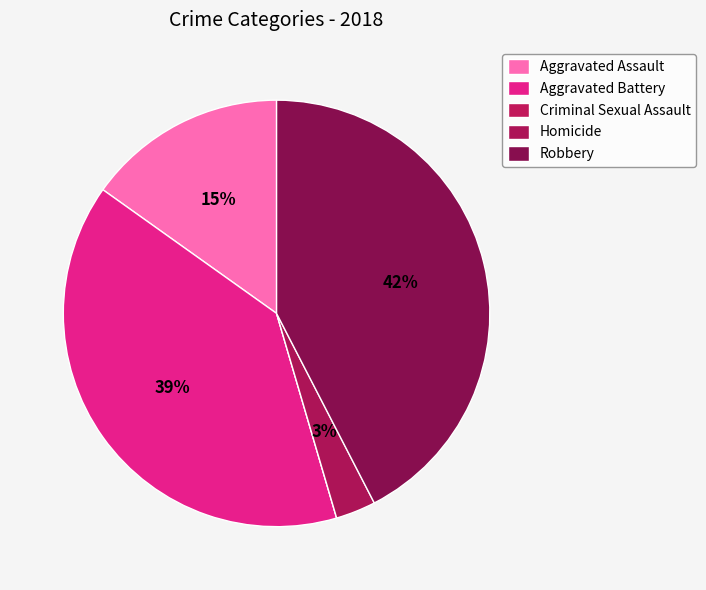

What is the smallest slice in the pie chart?

Criminal Sexual Assault